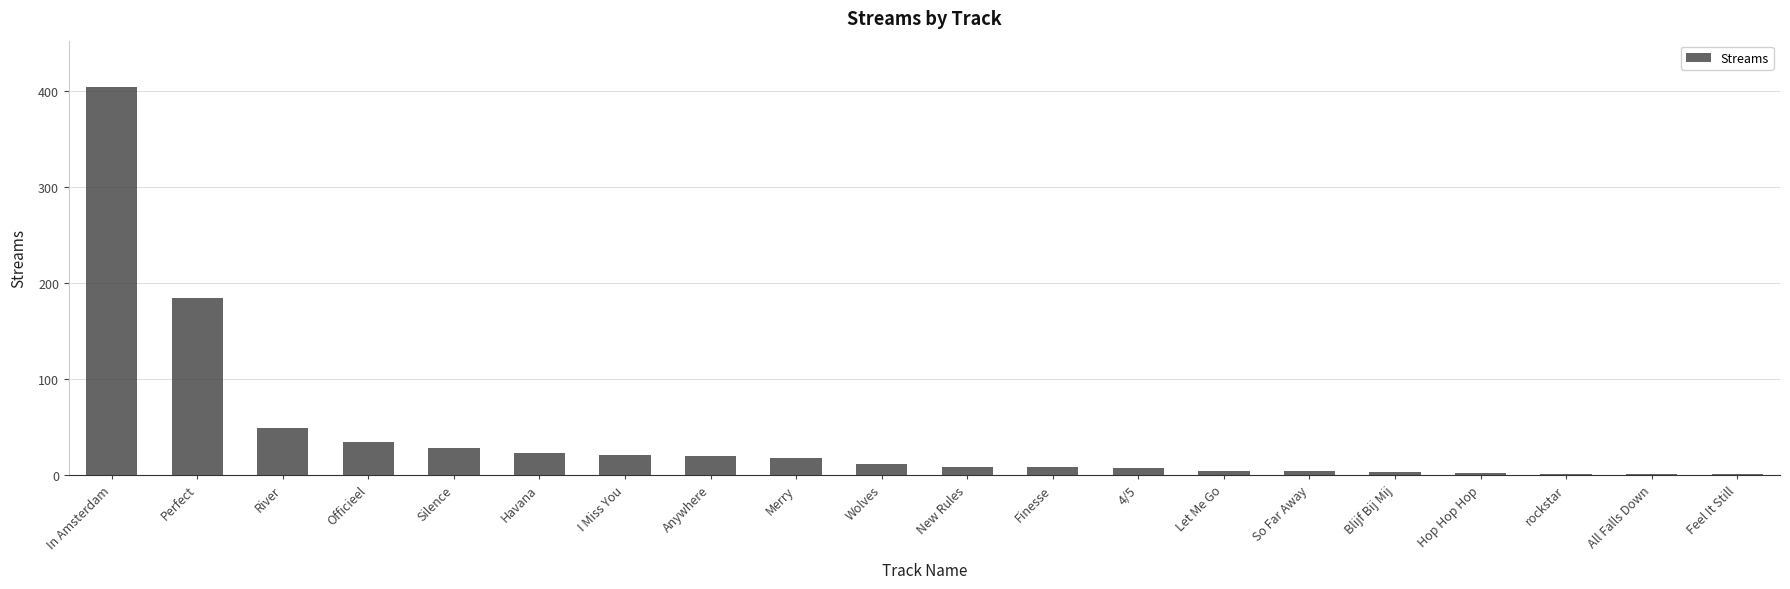

Is it true that the value at I Miss You is 6?

False